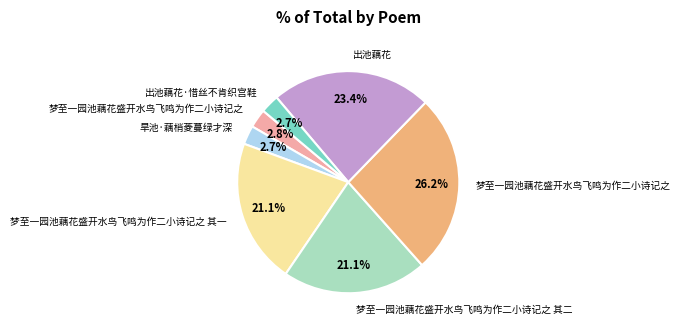

Is there a majority slice in this chart?

No